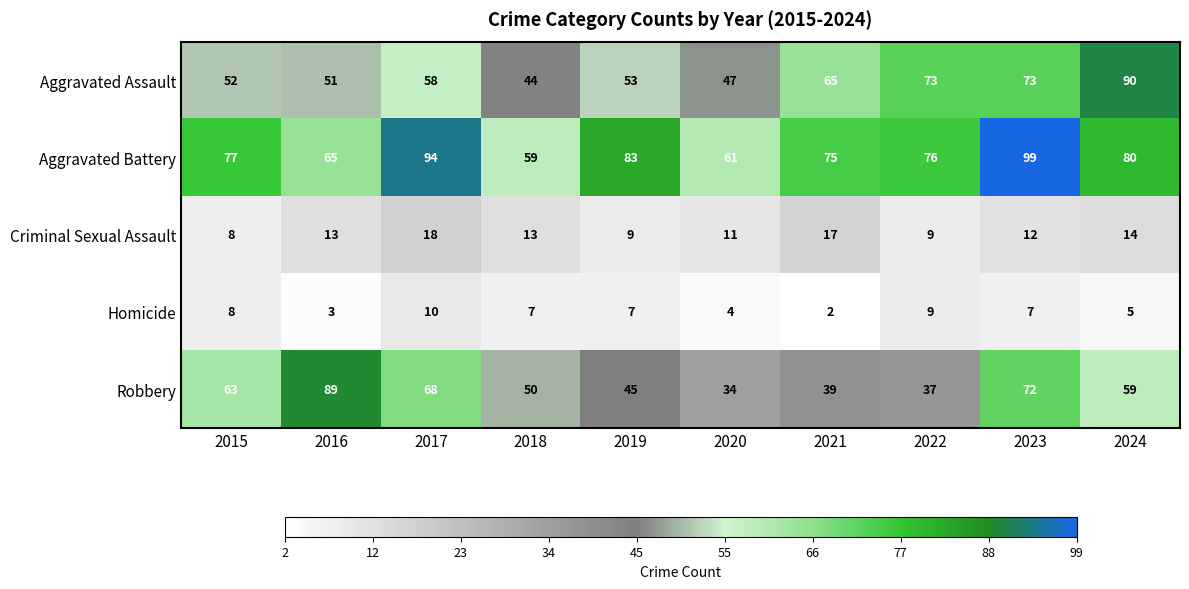

What is the average value of the Robbery series?

56